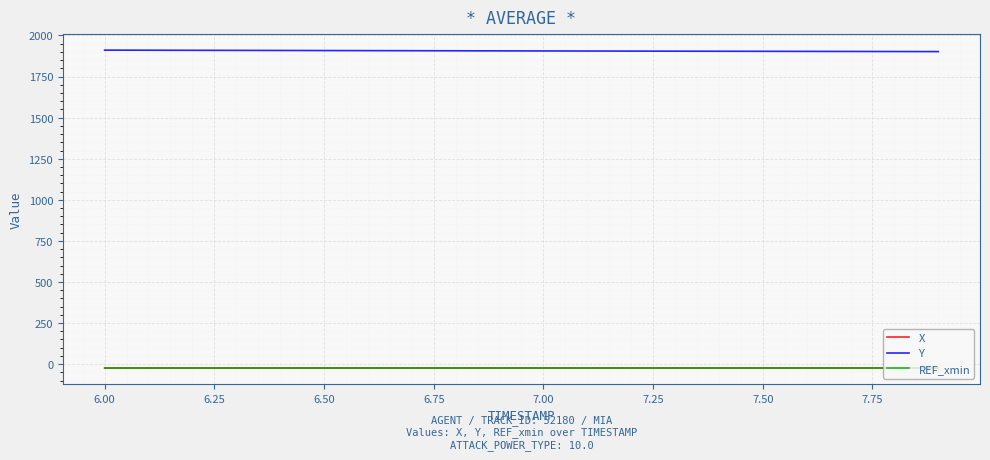

What is the difference between the second highest and minimum values in the Y series?

8.4